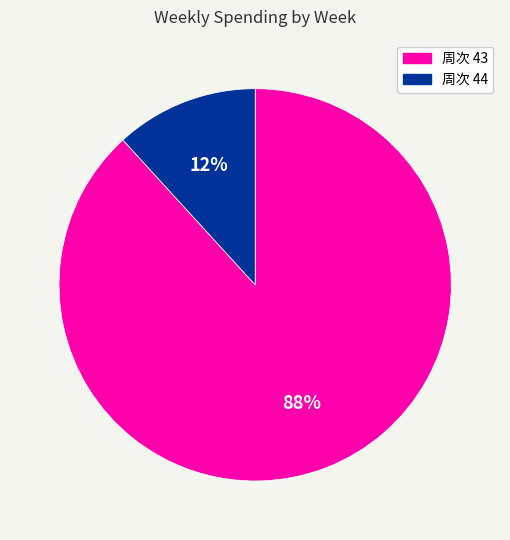

To the nearest percent, what is the average slice percentage?

50%